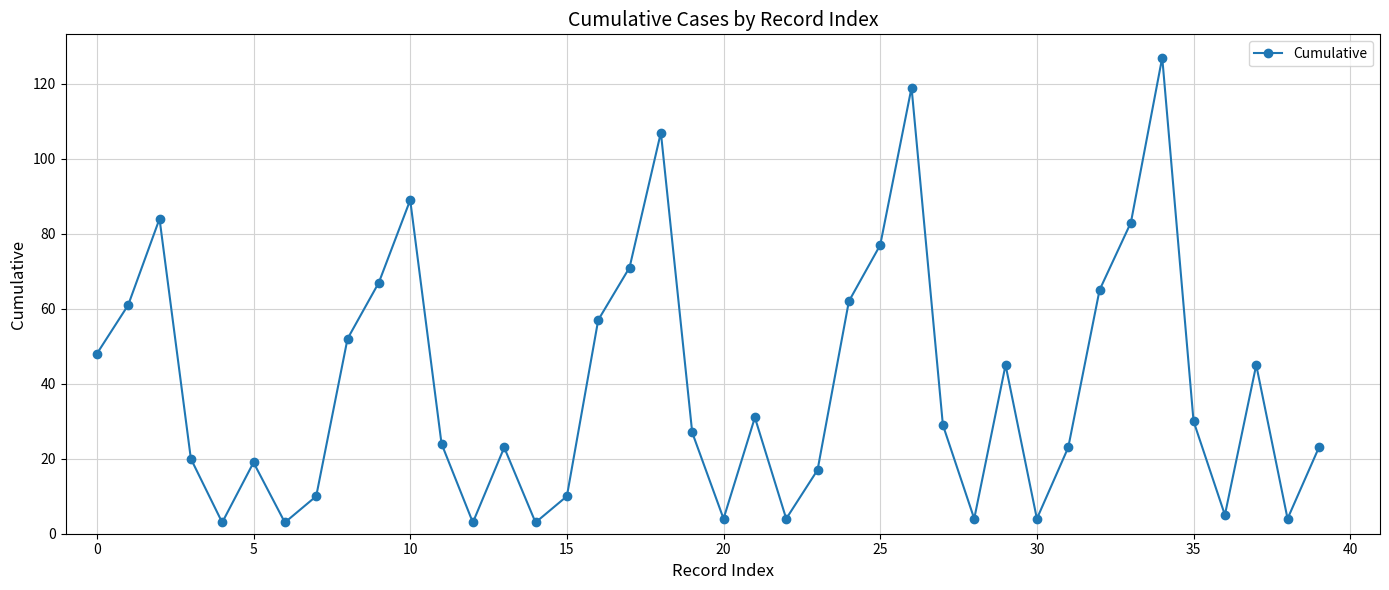

What is the average value?

40